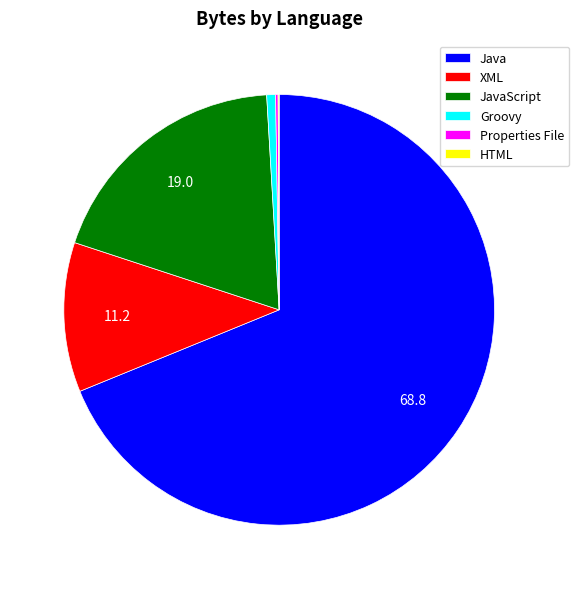

What is the majority slice?

Java